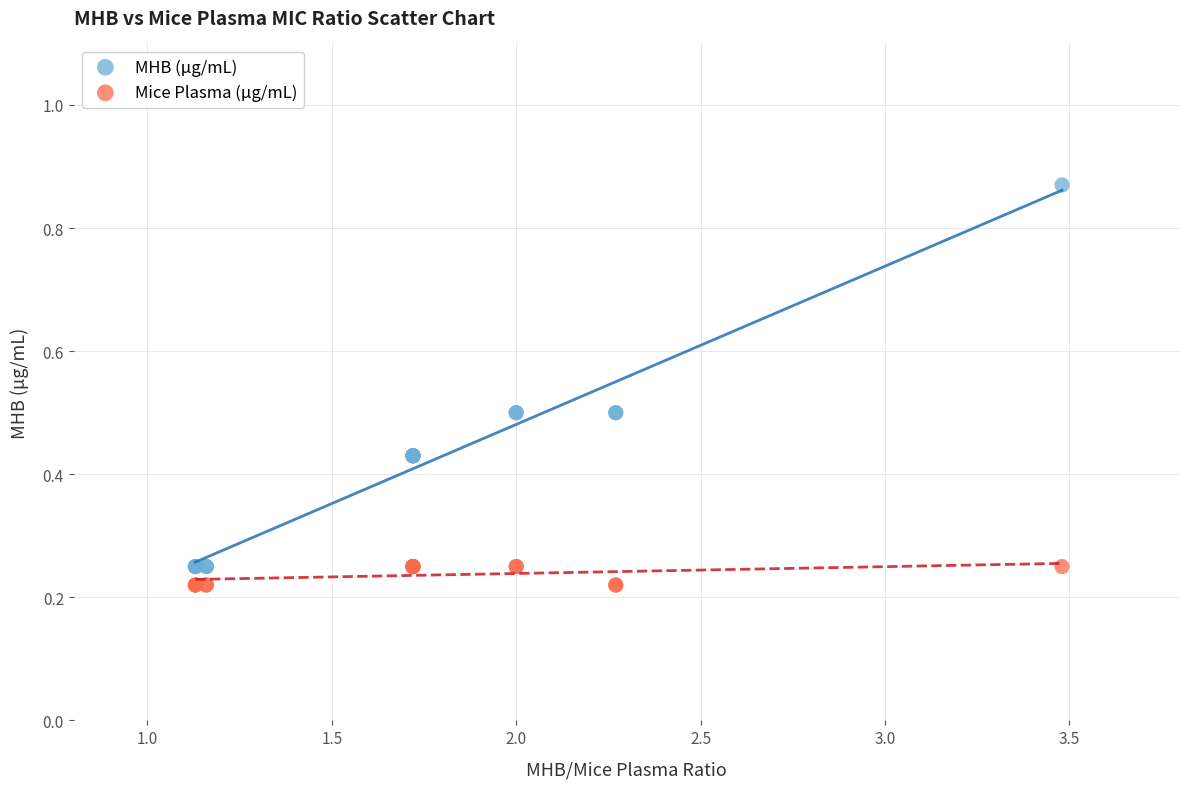

What is the X range (max minus min) for the scatter plot?

2.4